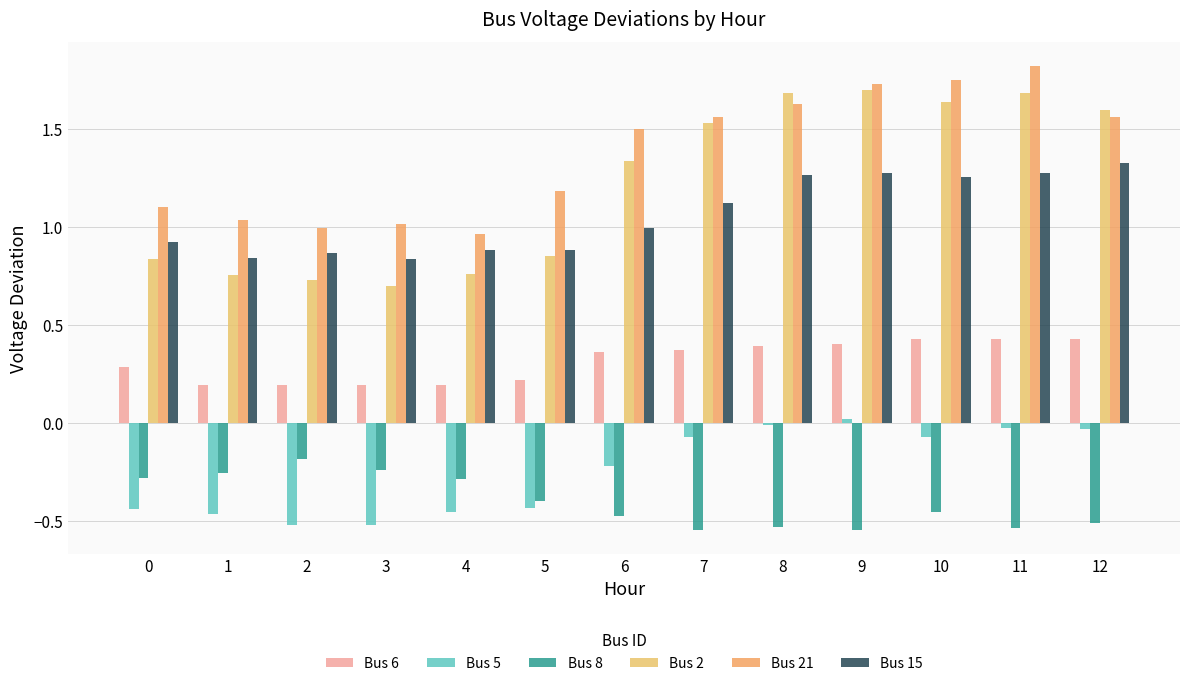

At which category is the sum across all series the highest?

11